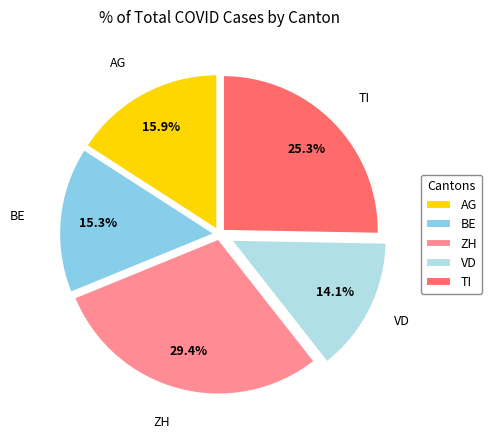

Rank the categories by value from highest to lowest.

ZH, TI, AG, BE, VD